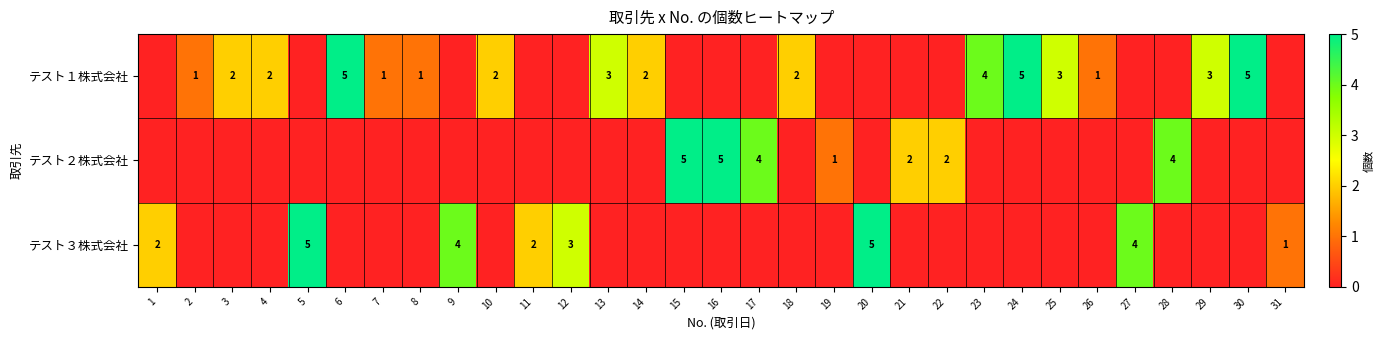

What is the maximum value for テスト１株式会社?

5